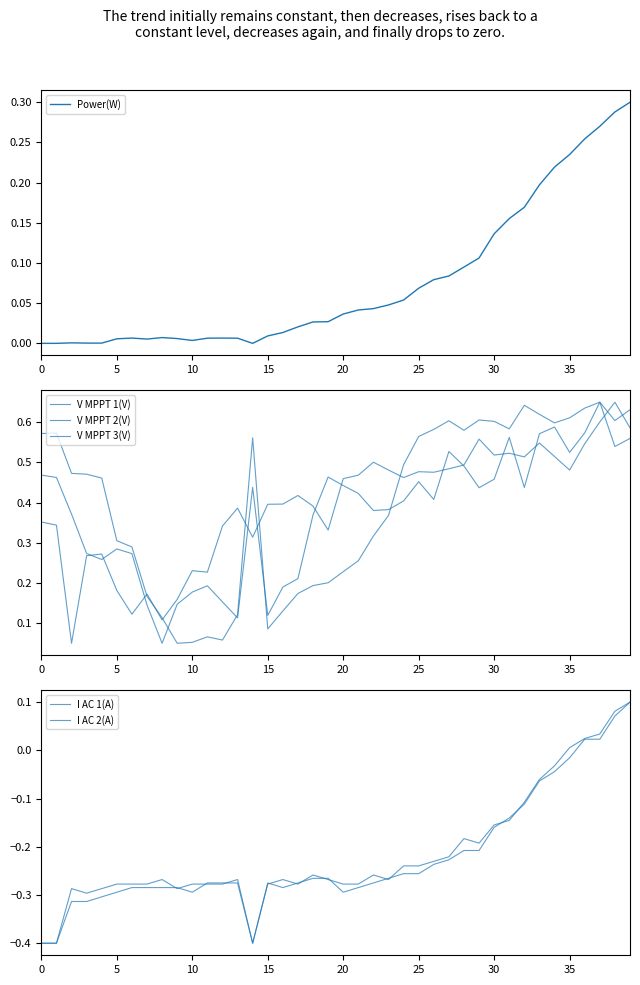

What is the smallest value displayed?

-0.4